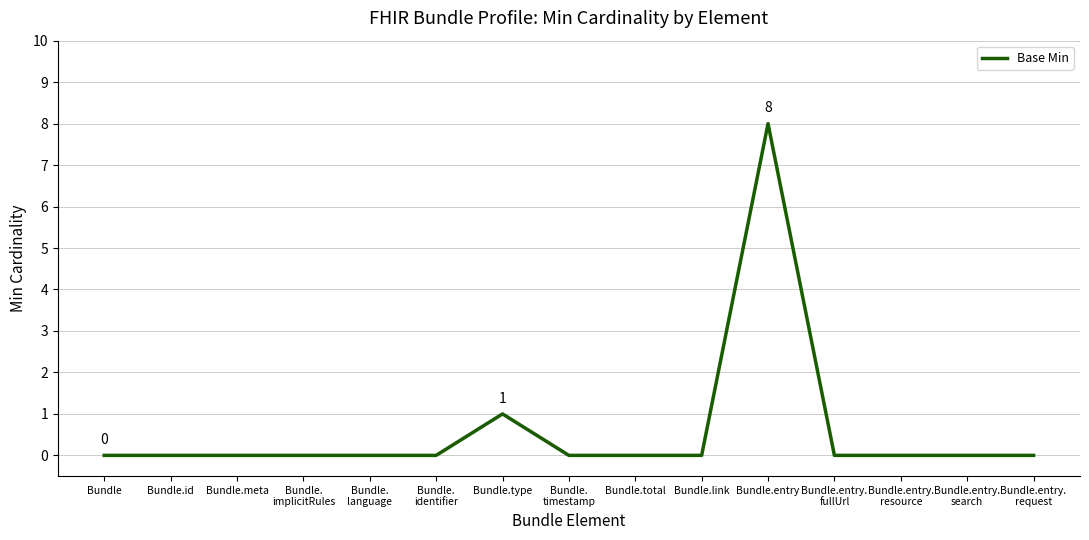

What is the maximum value shown in the chart?

8